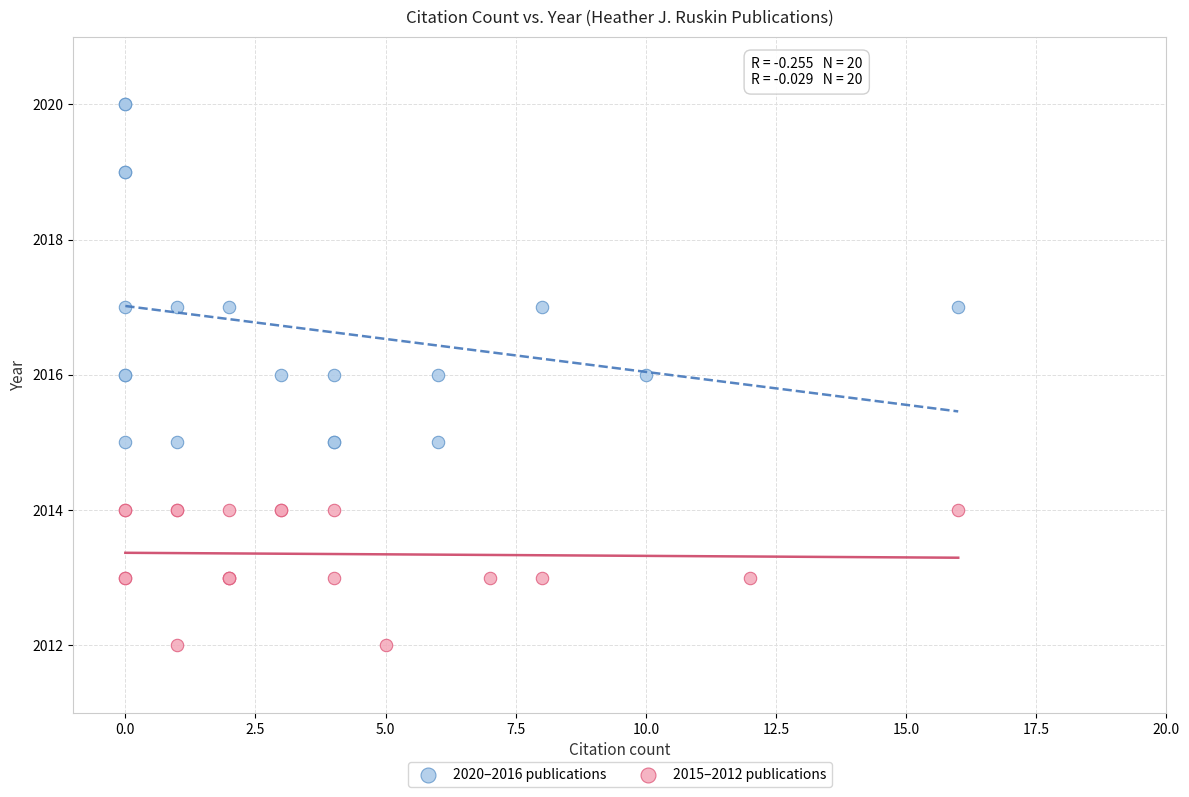

What are all the series names shown in the legend?

2020–2016 publications, 2015–2012 publications